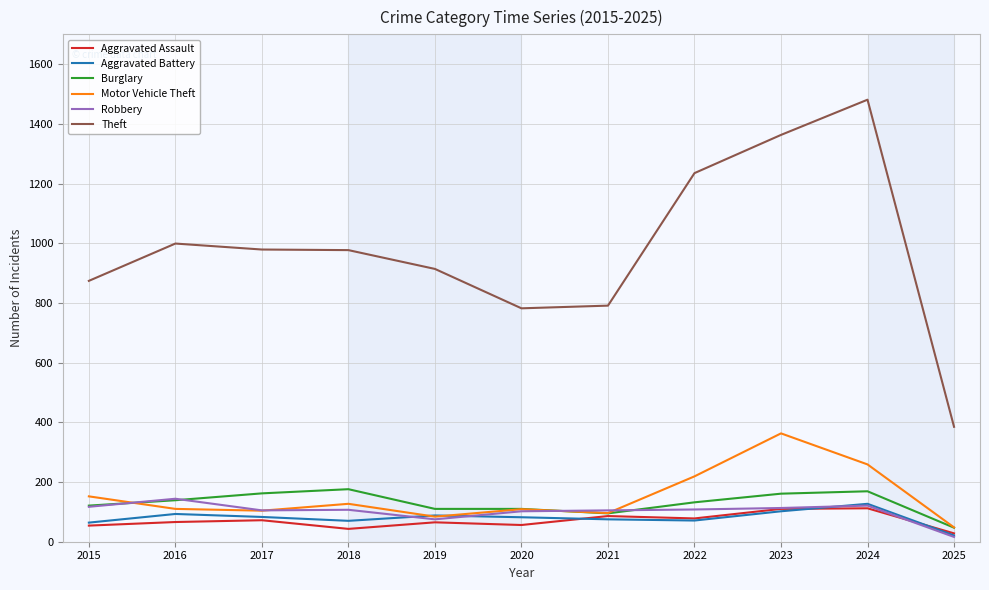

Which series has the widest spread of values?

Theft